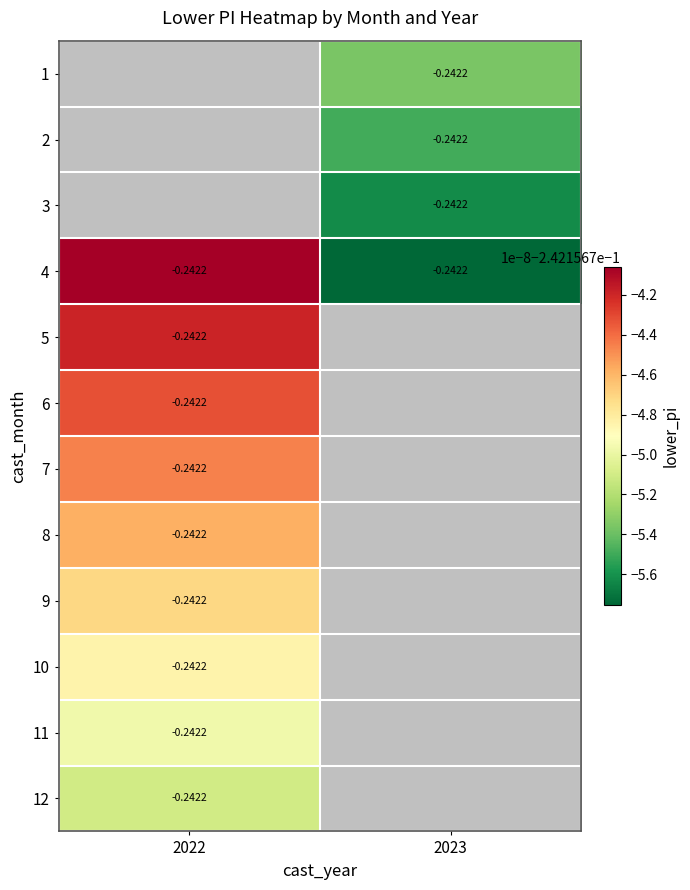

Rank the series by their maximum value, from highest to lowest.

1, 2, 3, 4, 5, 6, 7, 8, 9, 10, 11, 12